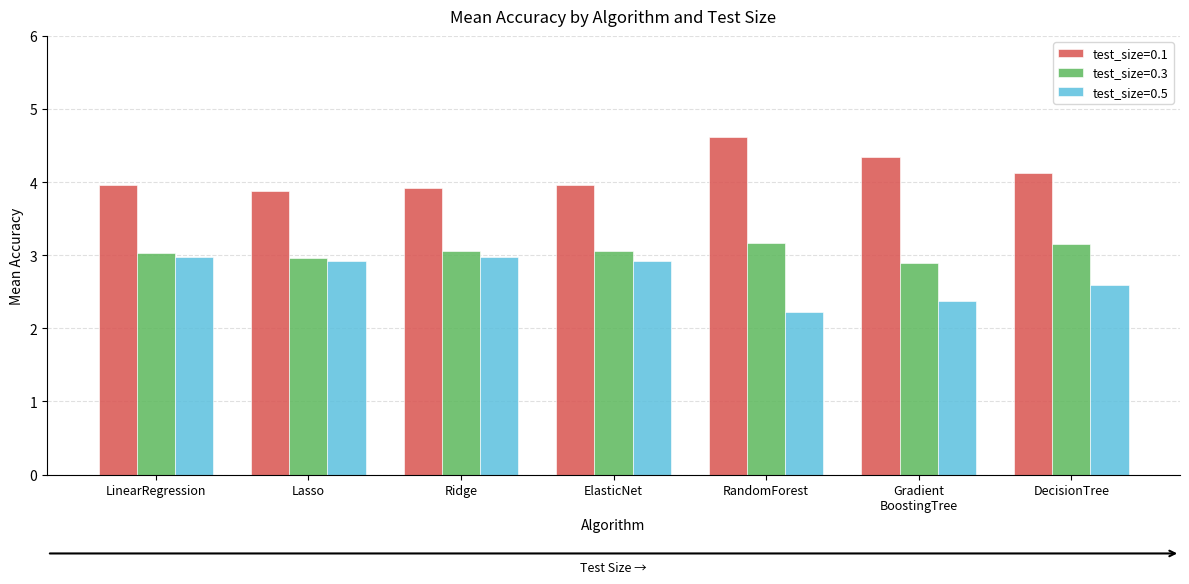

The test_size=0.1 series shows 2.1 at LinearRegression. True or false?

False